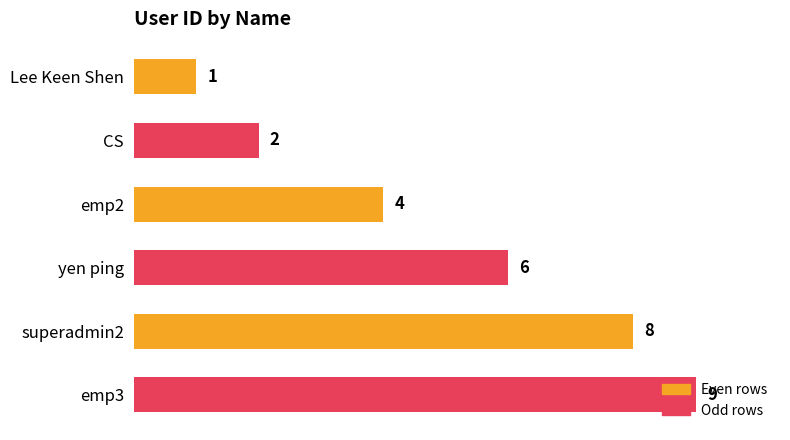

At which label is the value closest to 5?

emp2